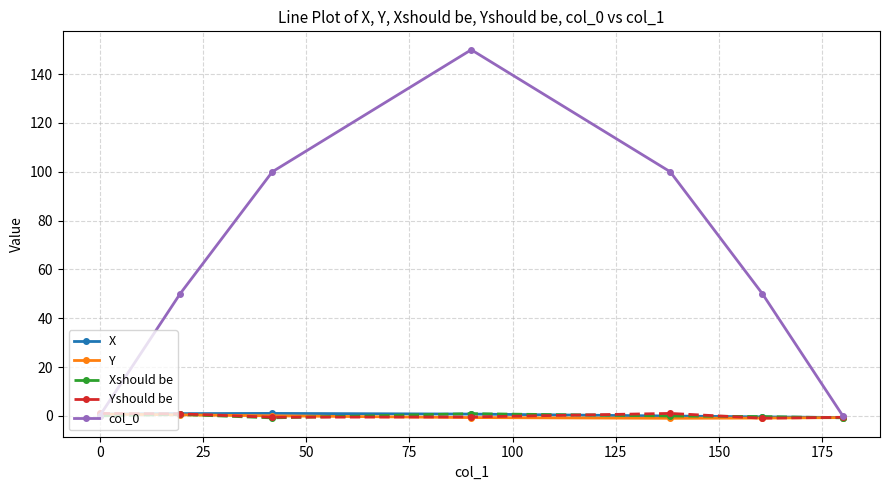

At how many categories does at least one series exceed 88?

3